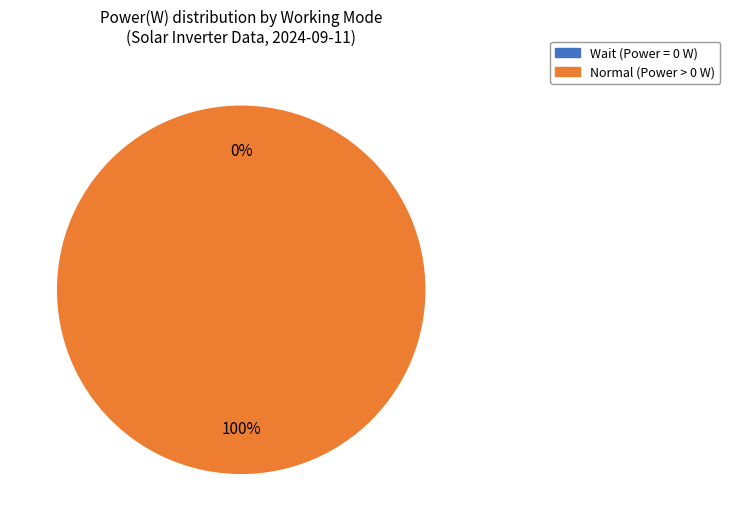

Is the sum of 15 and 12 greater than half?

No